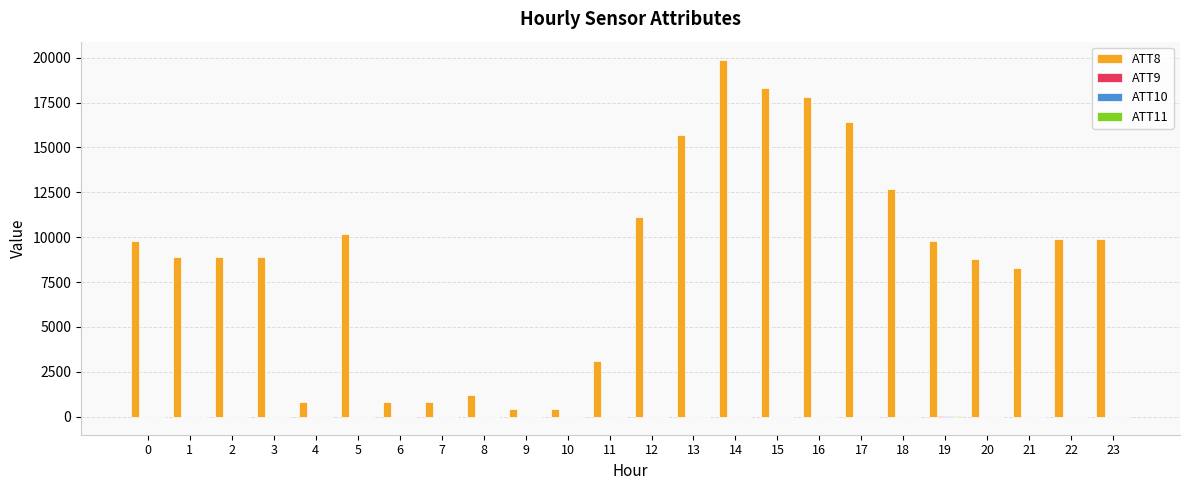

The value of ATT8 at 16 is 27718.3. True or false?

False